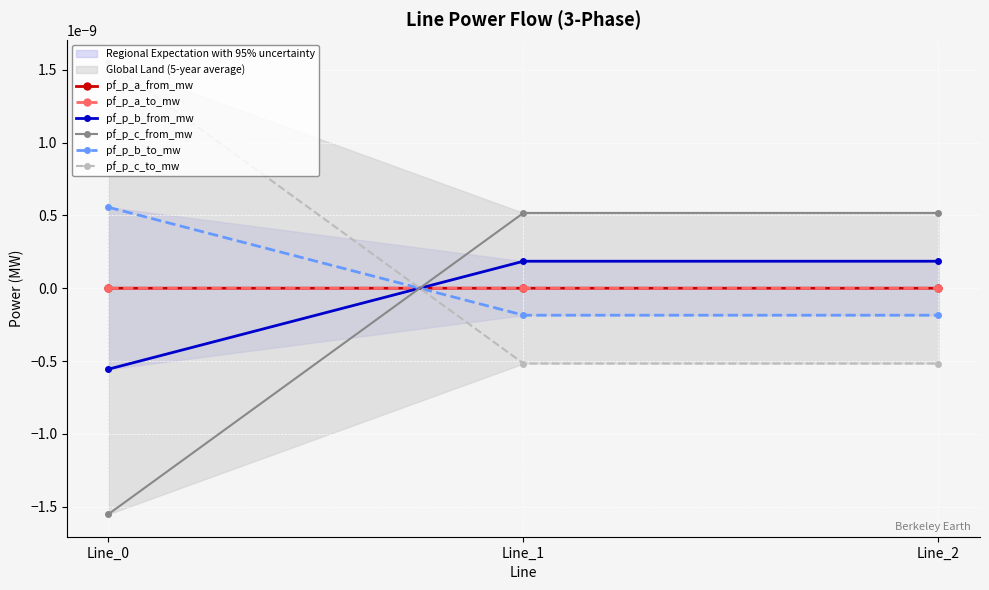

How many pf_p_c_from_mw values are between 0 and 1?

2